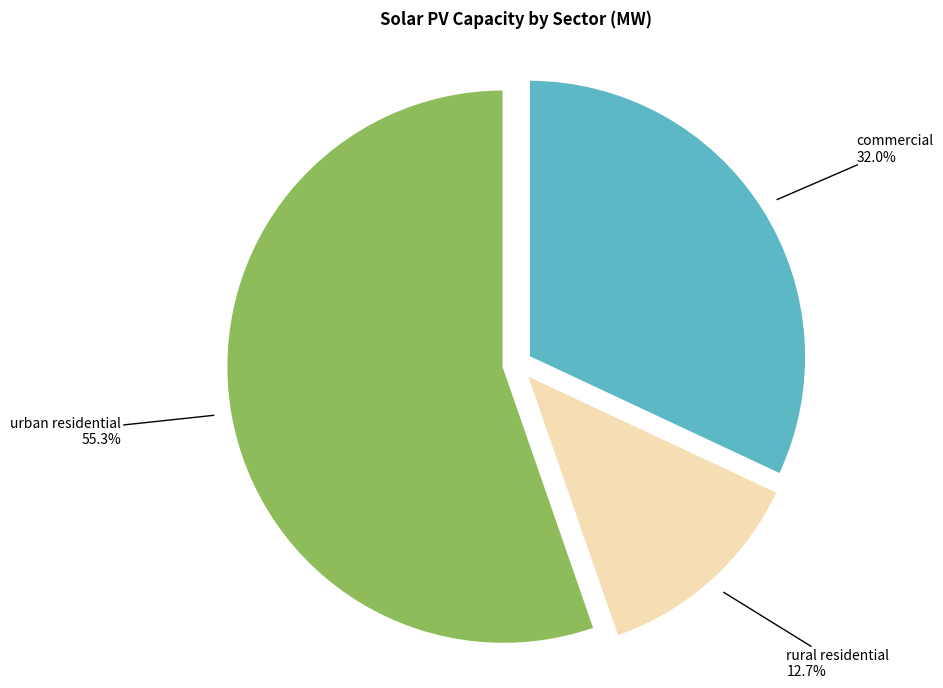

Is there a majority slice in this chart?

Yes